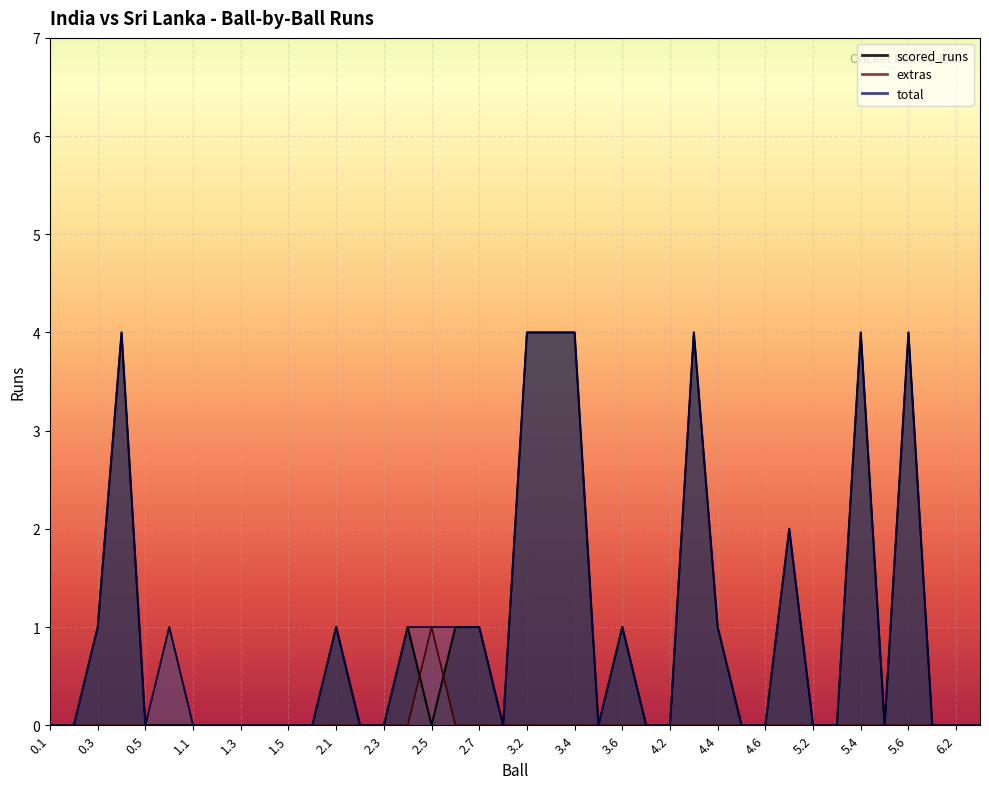

List the labels in order of total value, largest first.

0.4, 3.2, 3.3, 3.4, 4.3, 5.4, 5.6, 5.1, 0.3, 0.6, 2.1, 2.4, 2.5, 2.6, 2.7, 3.6, 4.4, 0.1, 0.2, 0.5, 1.1, 1.2, 1.3, 1.4, 1.5, 1.6, 2.2, 2.3, 3.1, 3.5, 4.1, 4.2, 4.5, 4.6, 5.2, 5.3, 5.5, 6.1, 6.2, 6.3